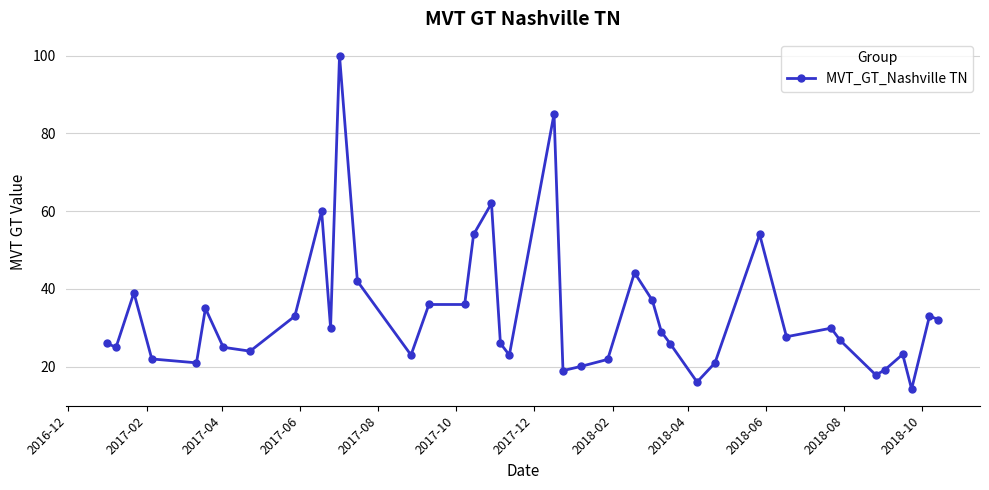

What is the value of the 34th point from the left?

26.8